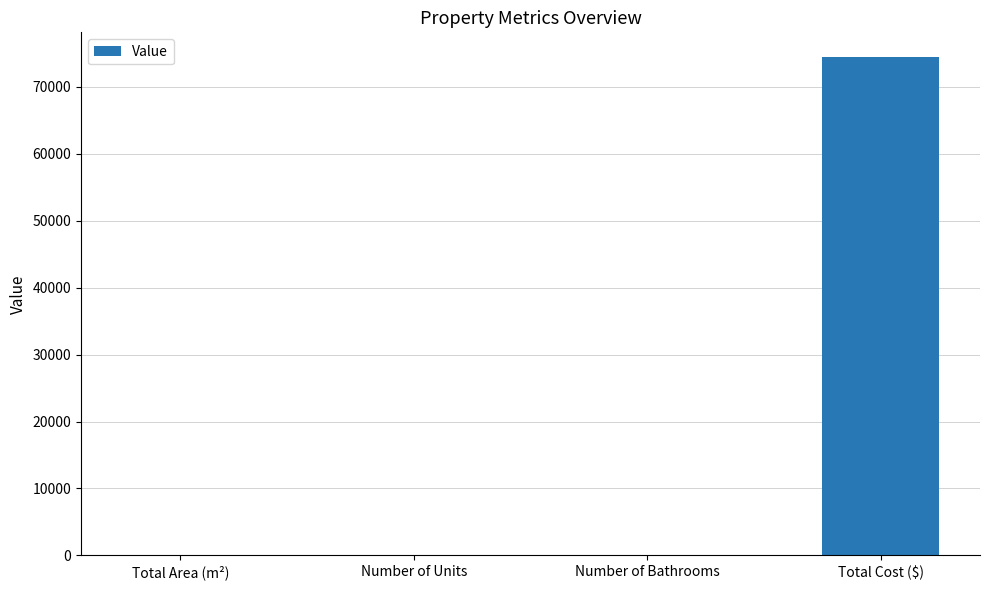

Which label corresponds to the largest value in the chart?

Total Cost ($)